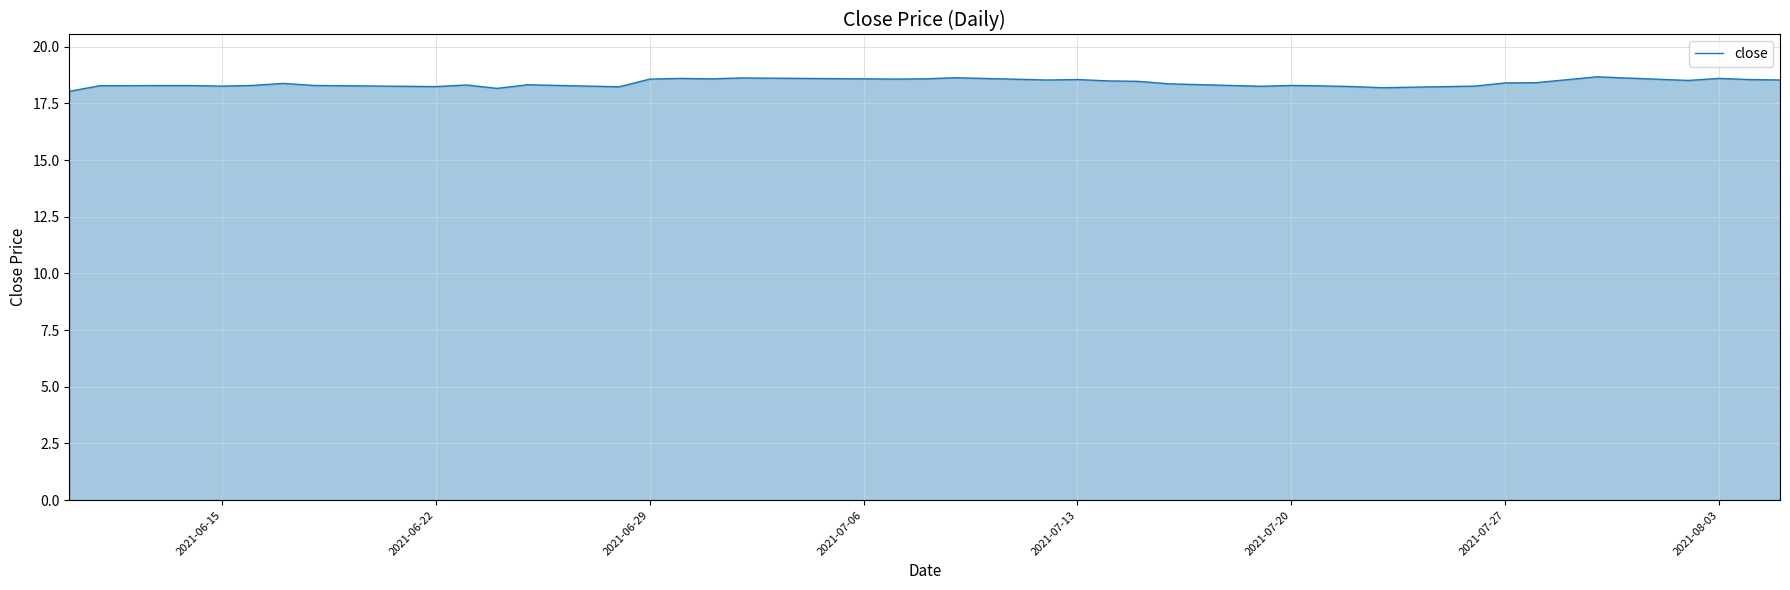

What is the difference between the maximum and minimum values?

0.6